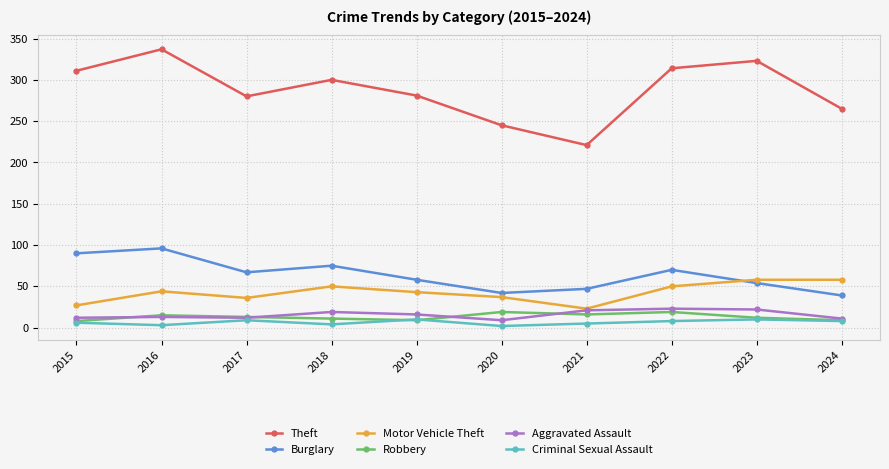

What are all the series names shown in the legend?

Theft, Burglary, Motor Vehicle Theft, Robbery, Aggravated Assault, Criminal Sexual Assault